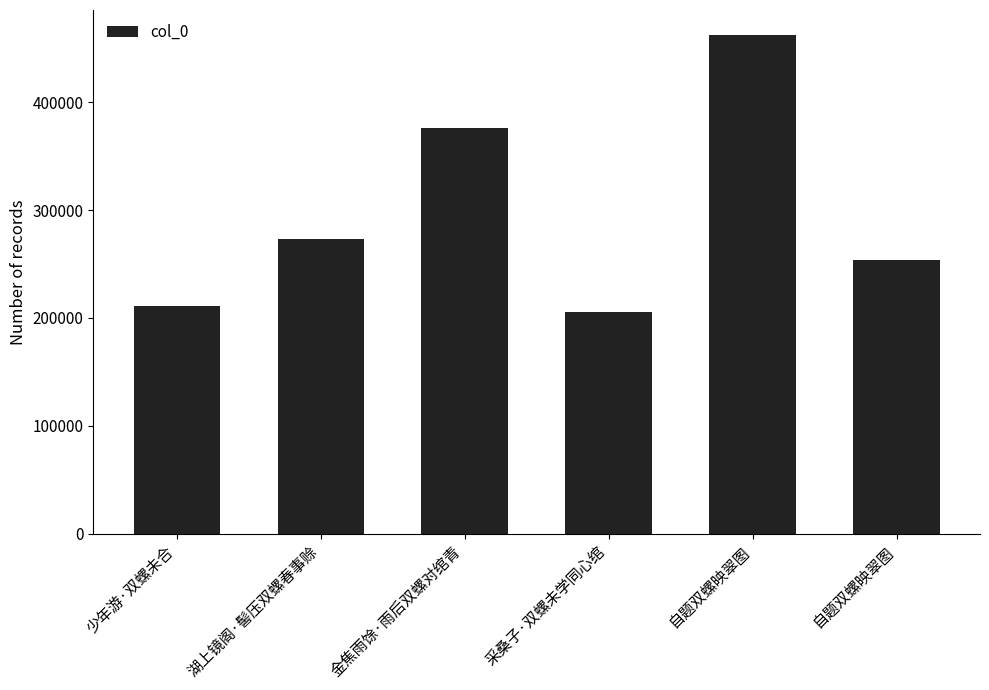

What is the change in value from 金焦雨馀·雨后双螺对绾青 to 自题双螺映翠图?

-122008